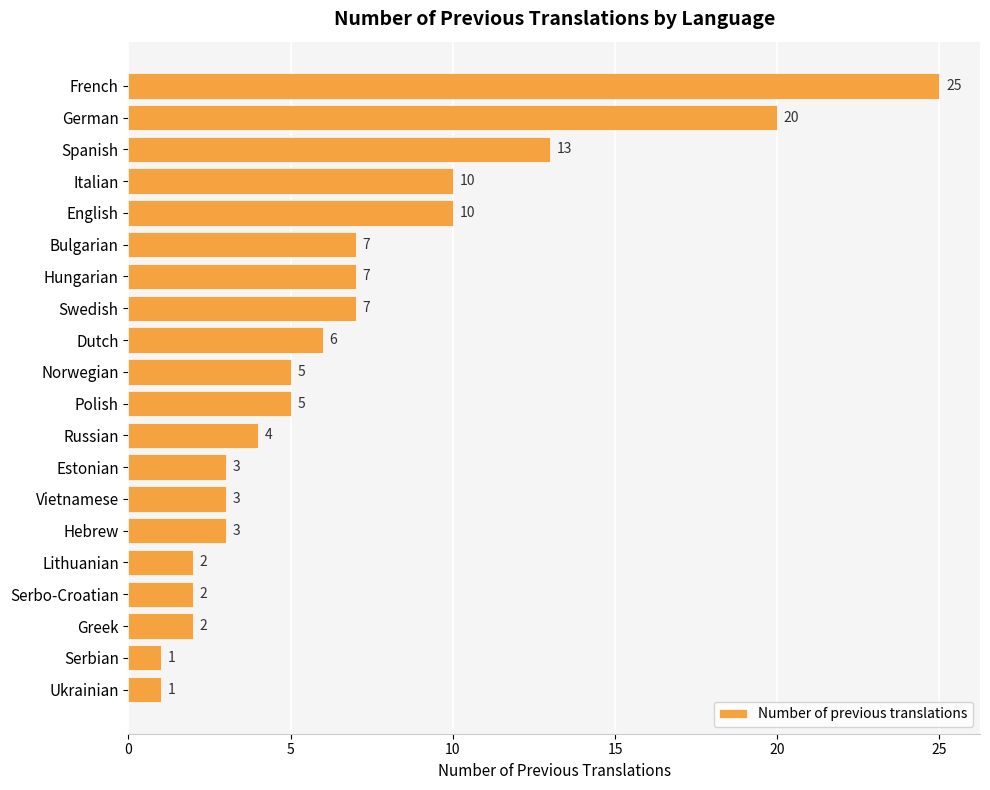

What is the maximum value shown in the chart?

25